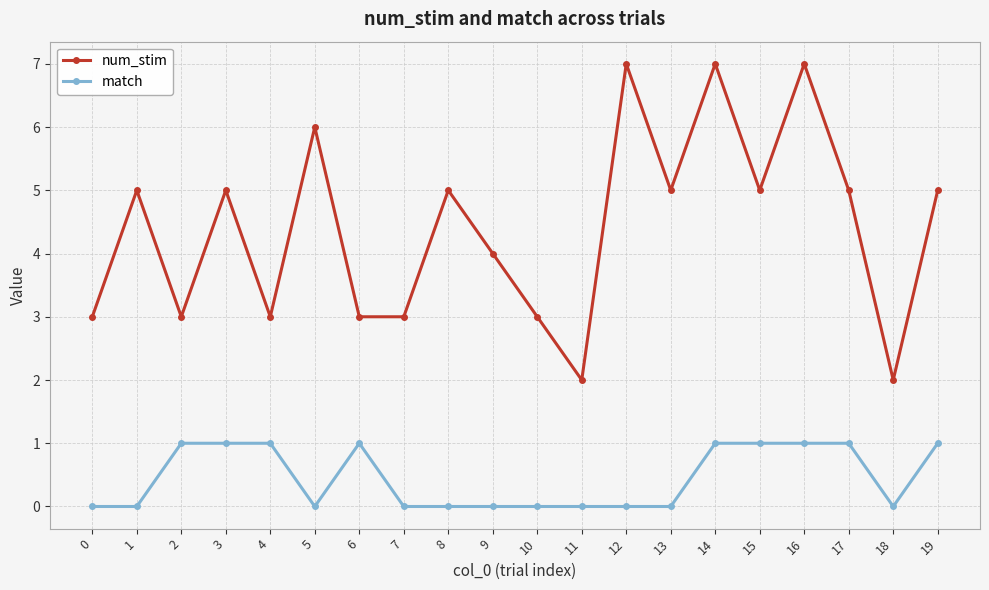

List the series in order of their peak value, highest first.

num_stim, match